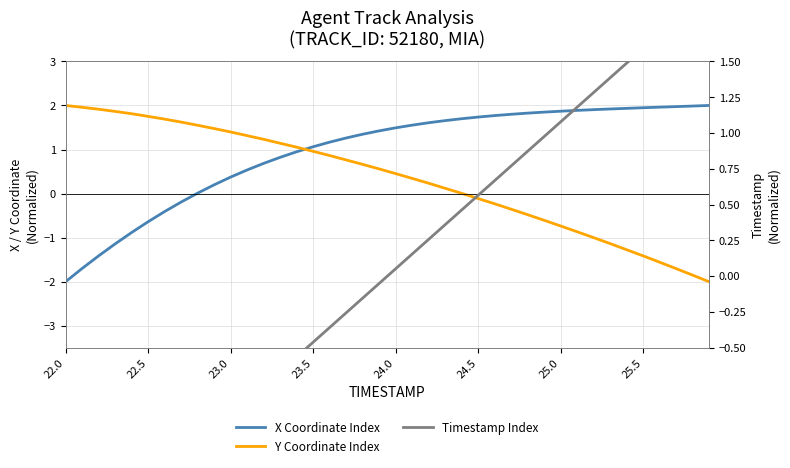

The Y Coordinate Index series shows 0.0 at 24. True or false?

False